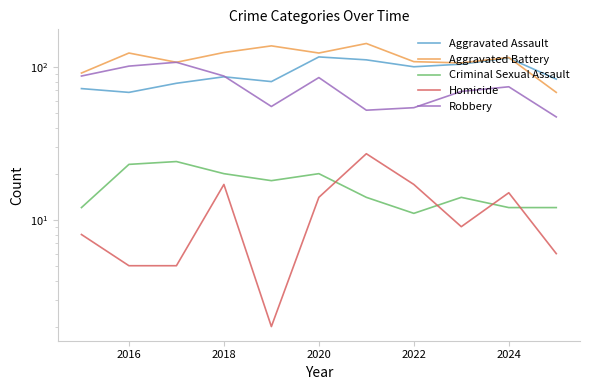

What is the difference between the second highest and minimum values in the Homicide series?

15